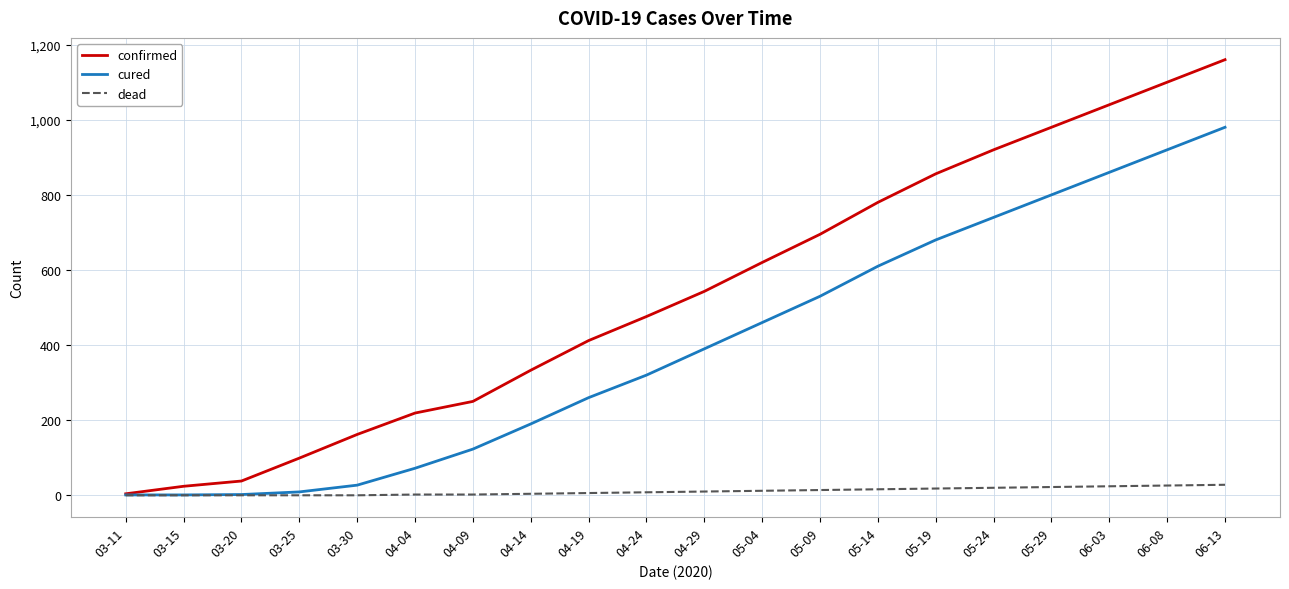

The value of cured at 04-19 is 366. True or false?

False